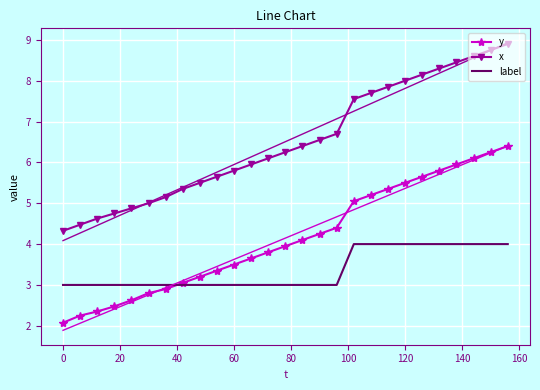

What is the maximum value for x?

8.9